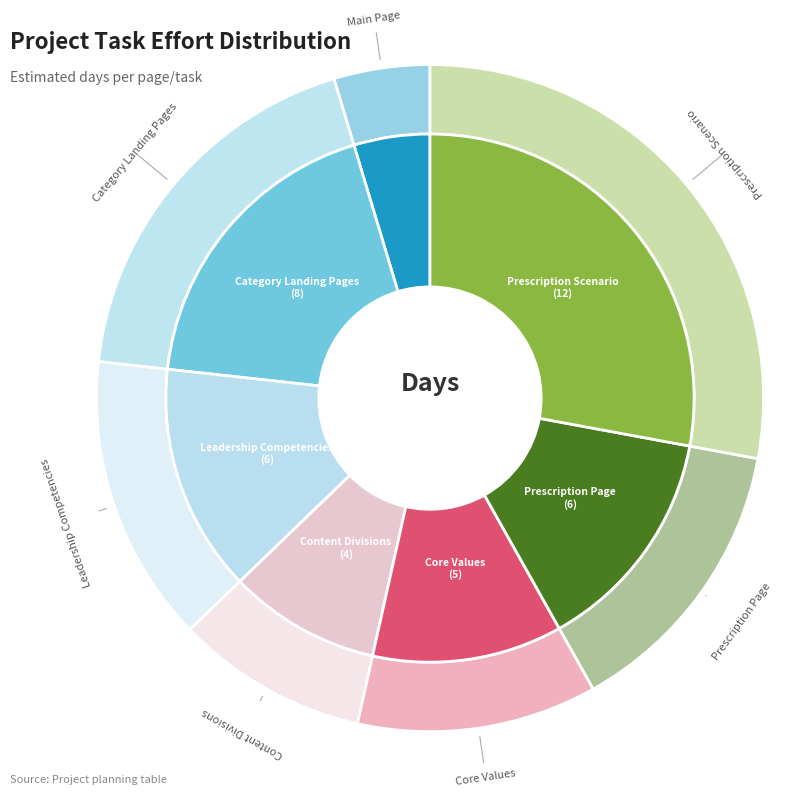

True or false: Prescription Page accounts for 14% of the total.

True